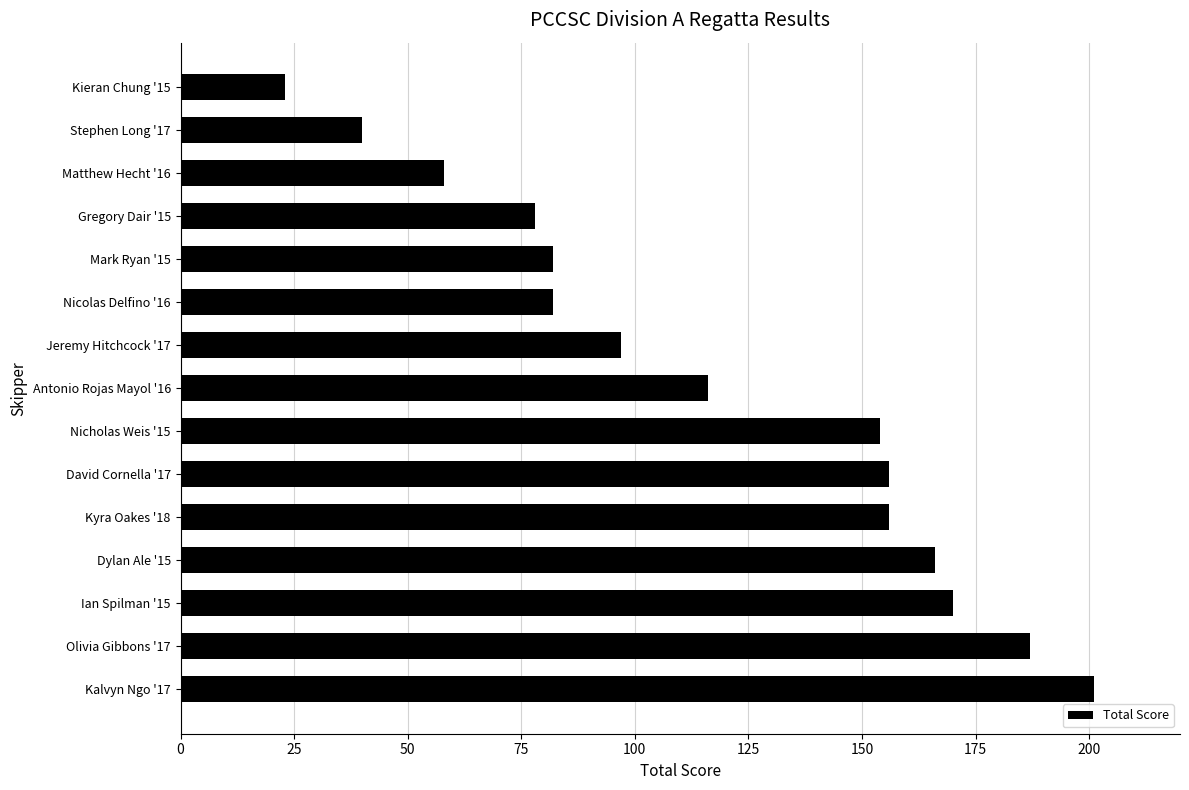

Reading top to bottom, transcribe all the data shown in this chart.

23	40	58	78	82	82	97	116	154	156	156	166	170	187	201